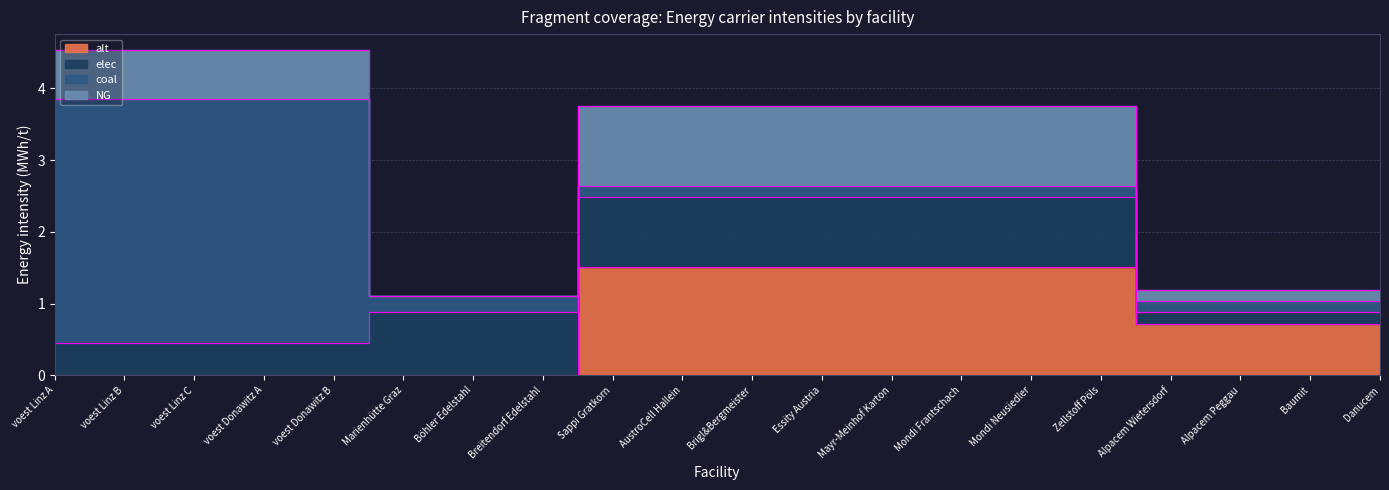

What is the label of the 2nd point from the left?

voest Linz B